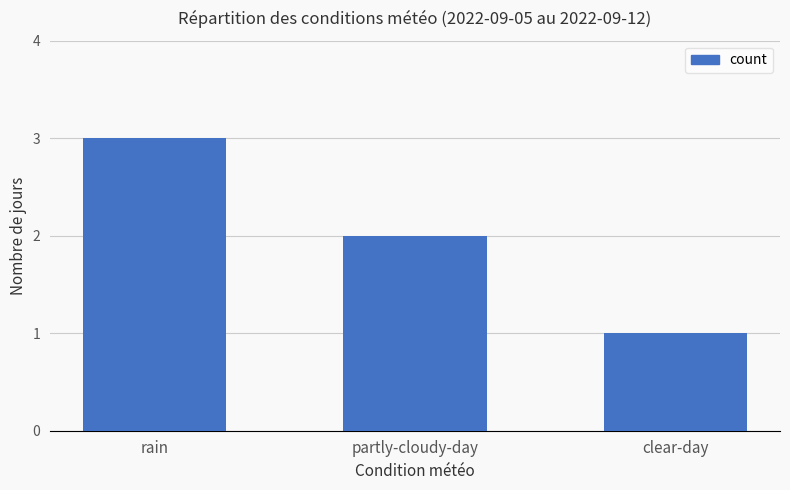

What is the difference between the values at partly-cloudy-day and rain?

1